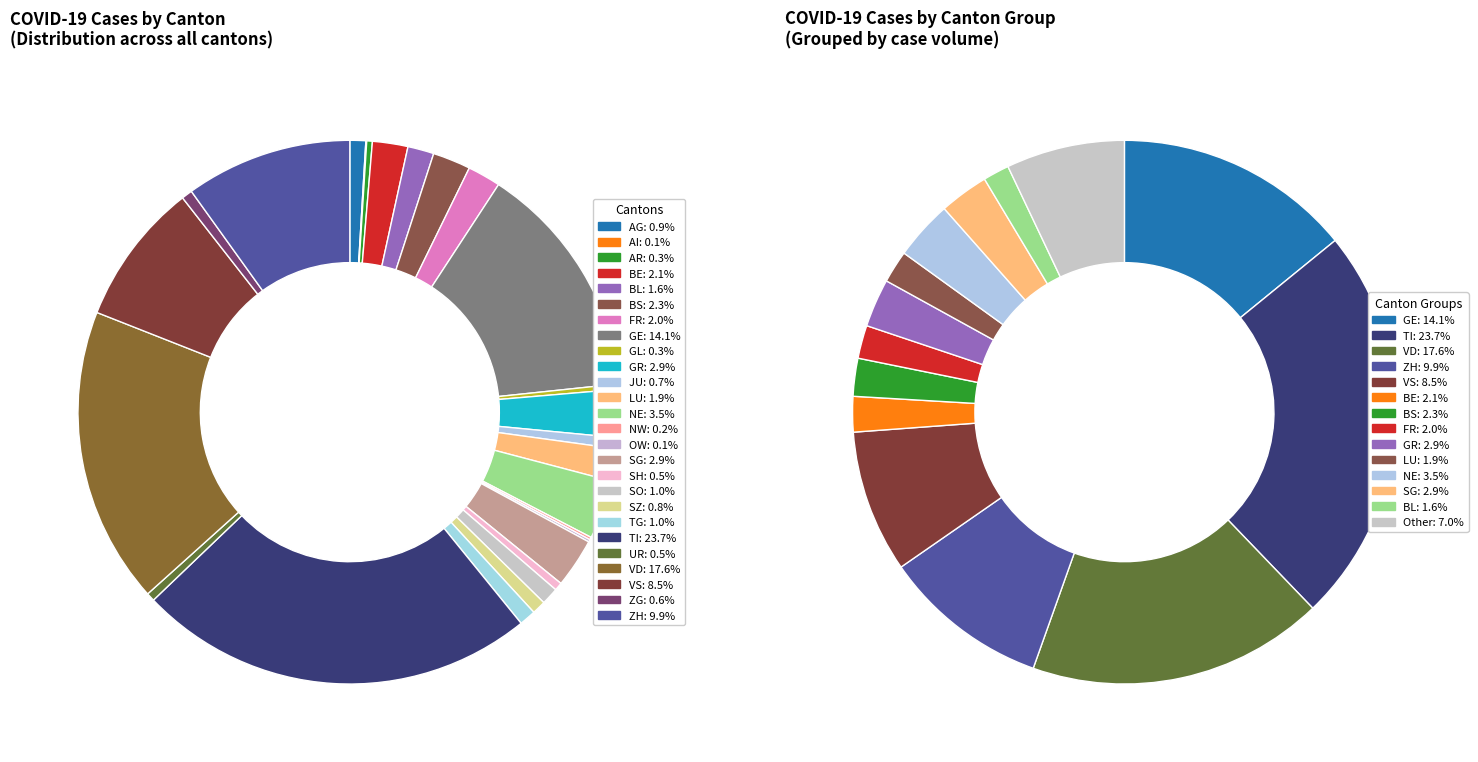

Is it true that ZH is 10% of the pie?

True